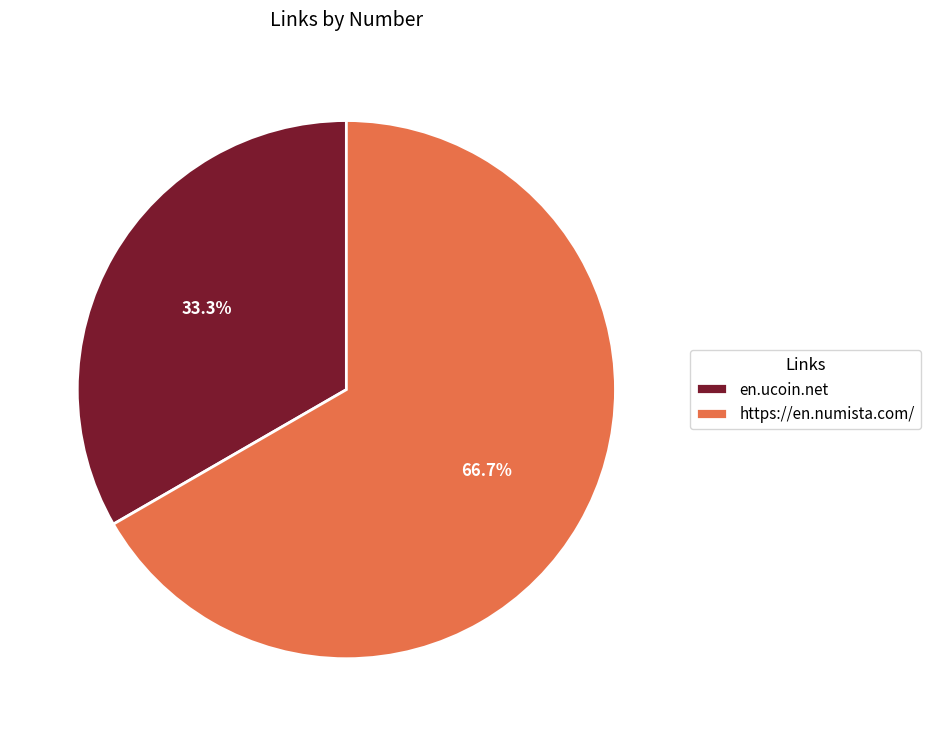

To the nearest percent, what is the average slice percentage?

50%